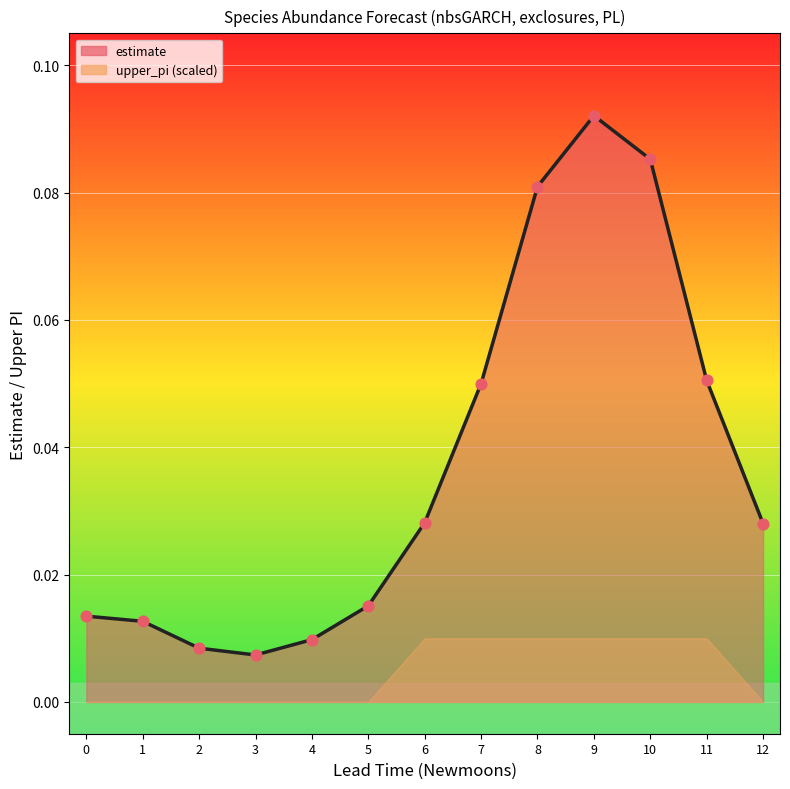

Between 8 and 4, which is larger?

8